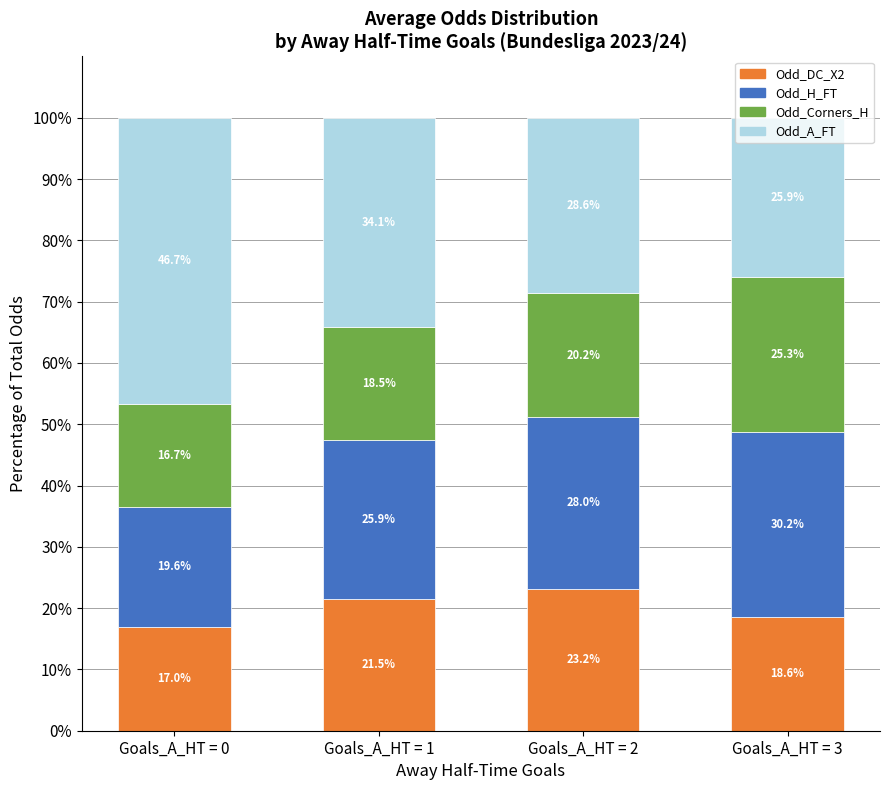

What is the minimum value for Odd_DC_X2?

17.0